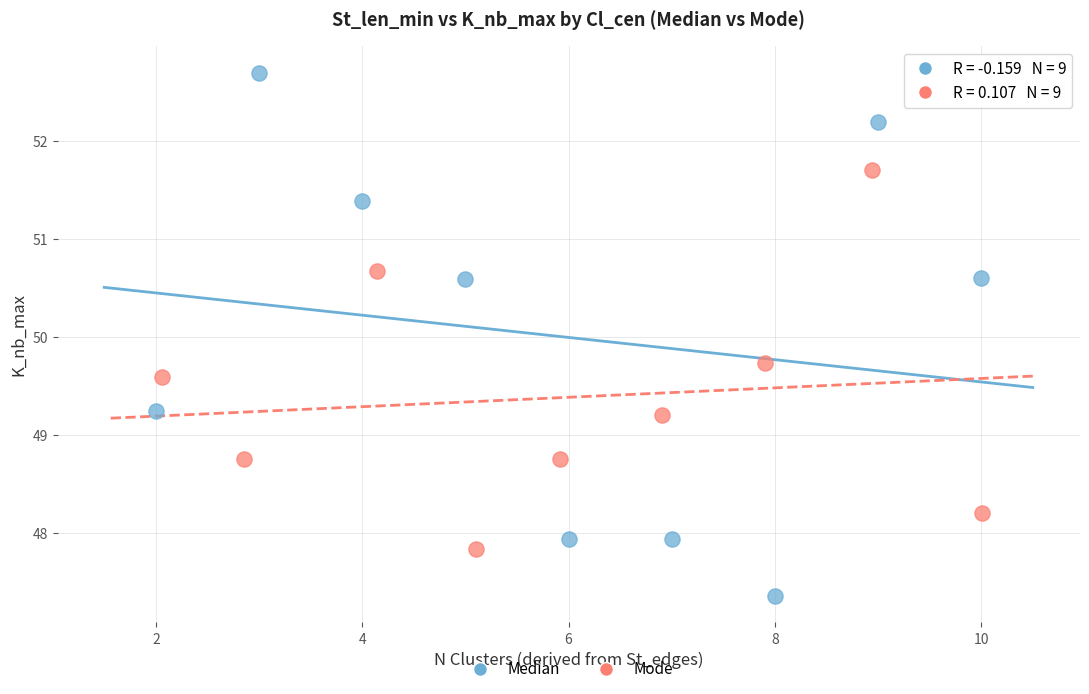

Which series has the largest Y range (max minus min)?

Median